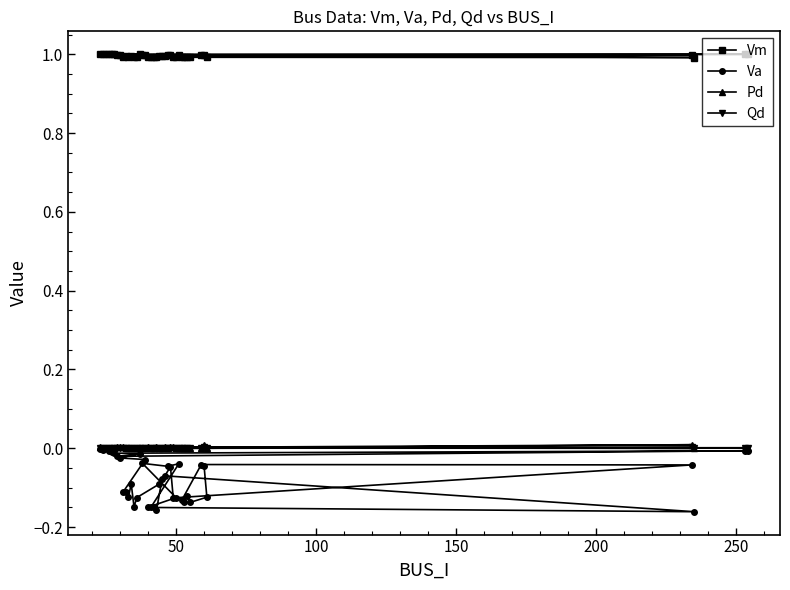

Is this an area chart (filled region under the line)?

No